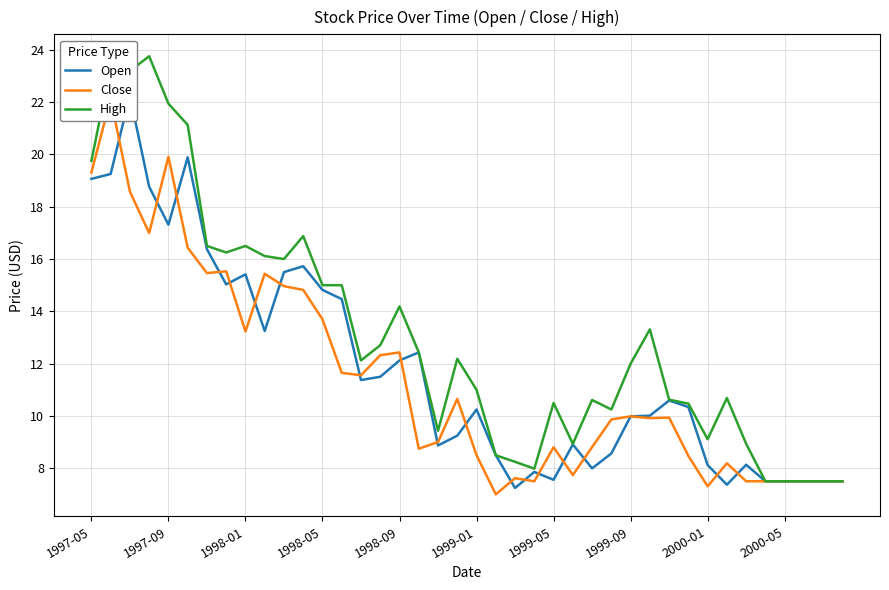

Which series has the widest spread of values?

High